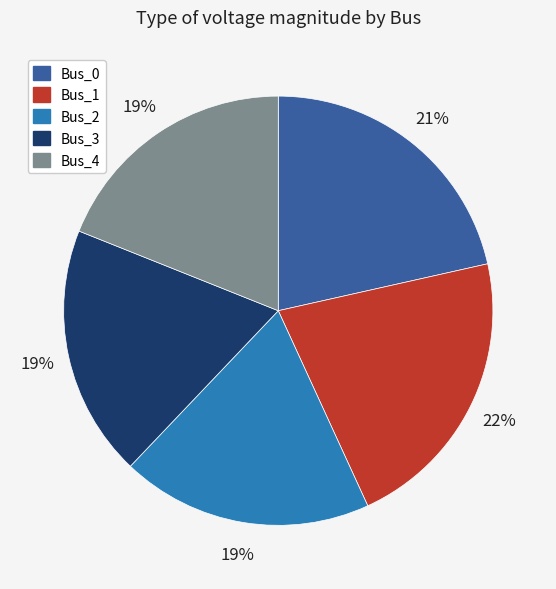

How many slices are in this pie chart?

5